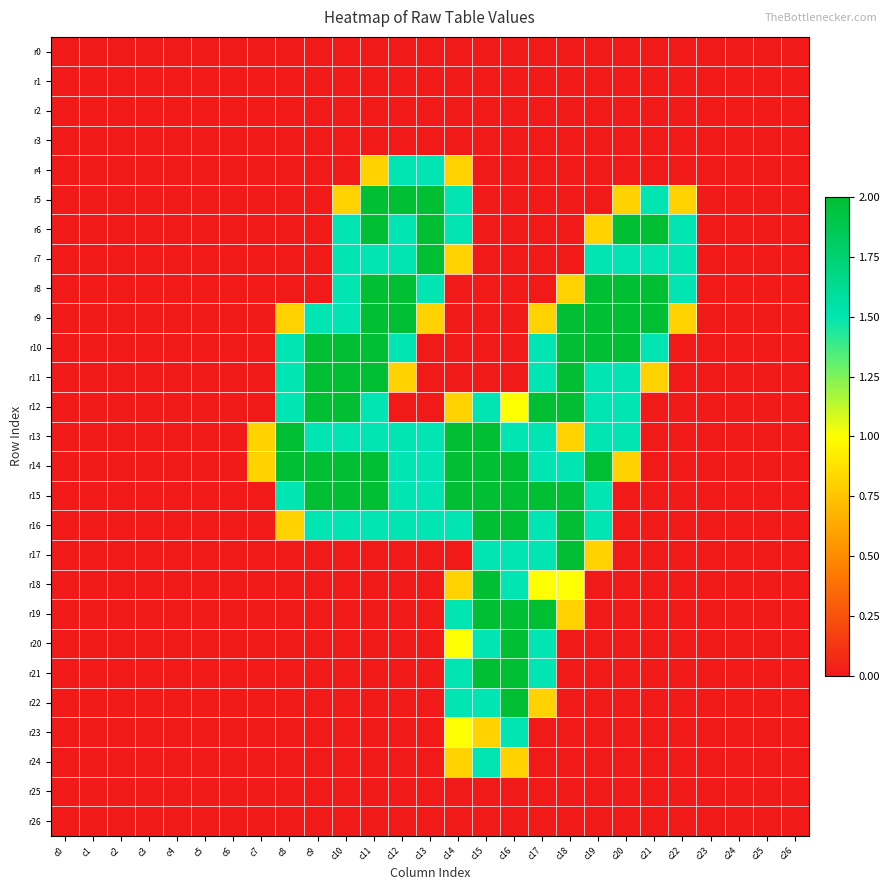

Which series has the largest range (max minus min)?

r5